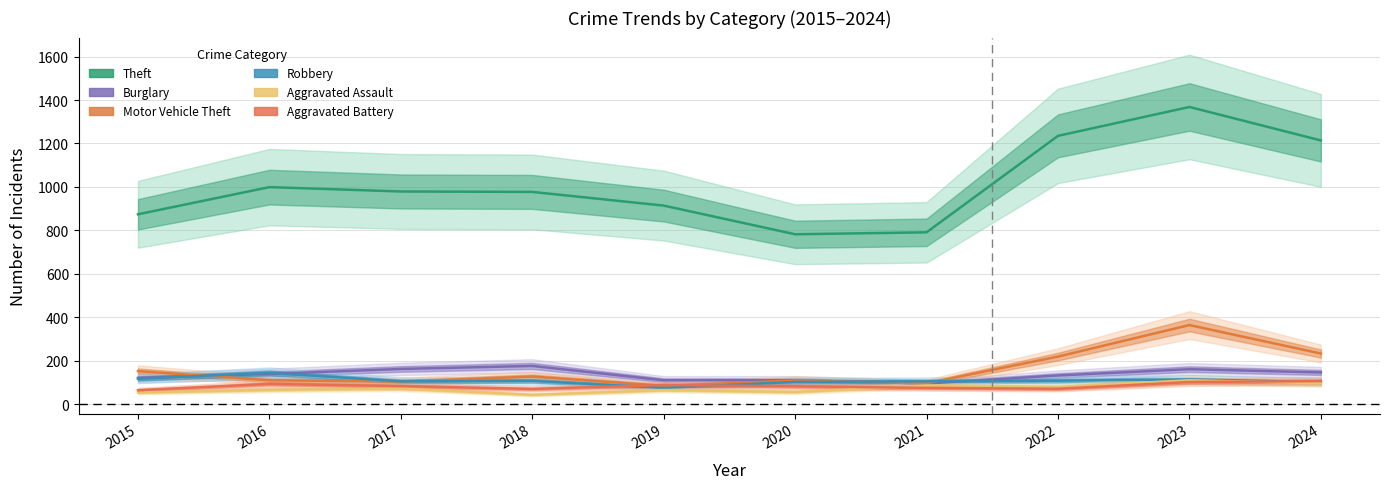

What is the average value of the Robbery series?

108